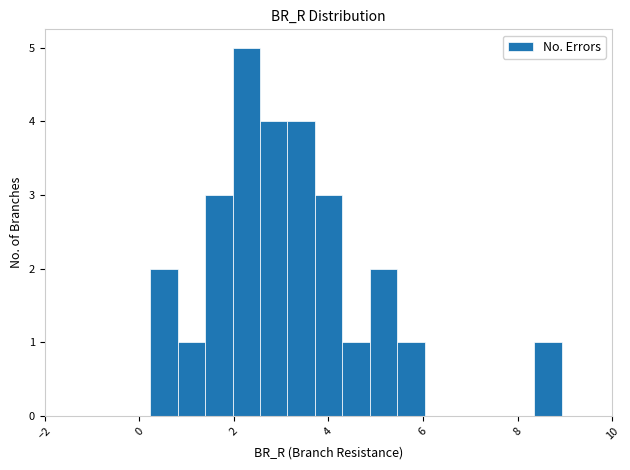

Around what value on the x-axis is the tallest bar? Give the approximate position of its centre, as read against the axis.

2.2